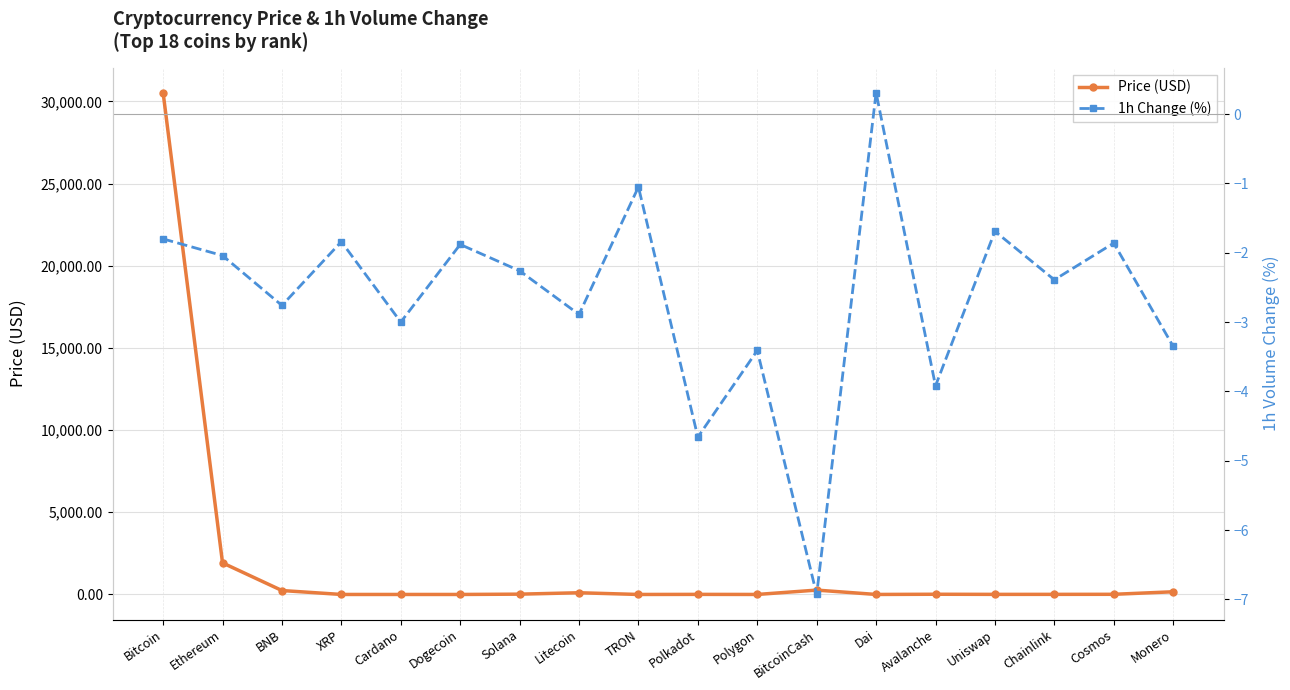

At which category is the sum across all series the highest?

Bitcoin